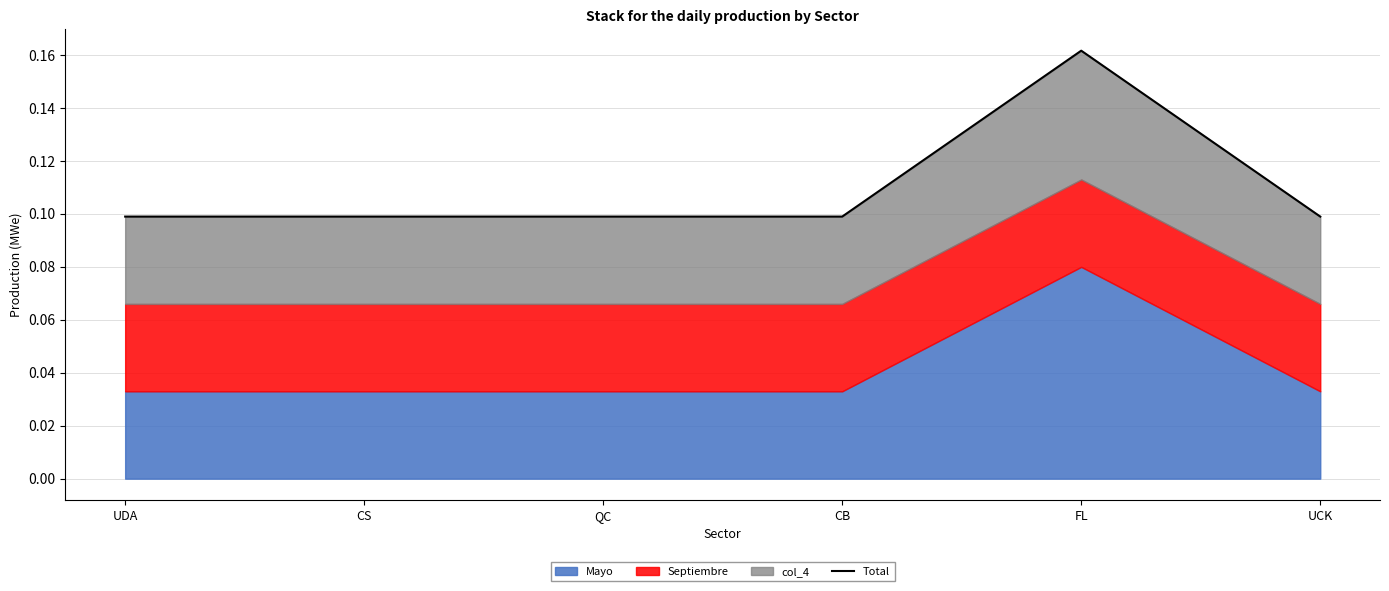

Reading left to right, what are all the values shown in this chart?

0.1	0.1	0.1	0.1	0.2	0.1